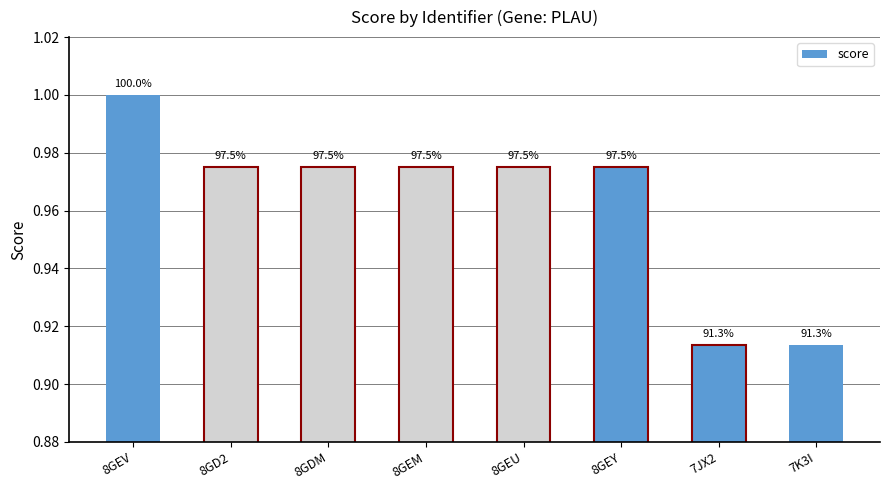

Are the bars grouped side by side (vs. stacked)?

No